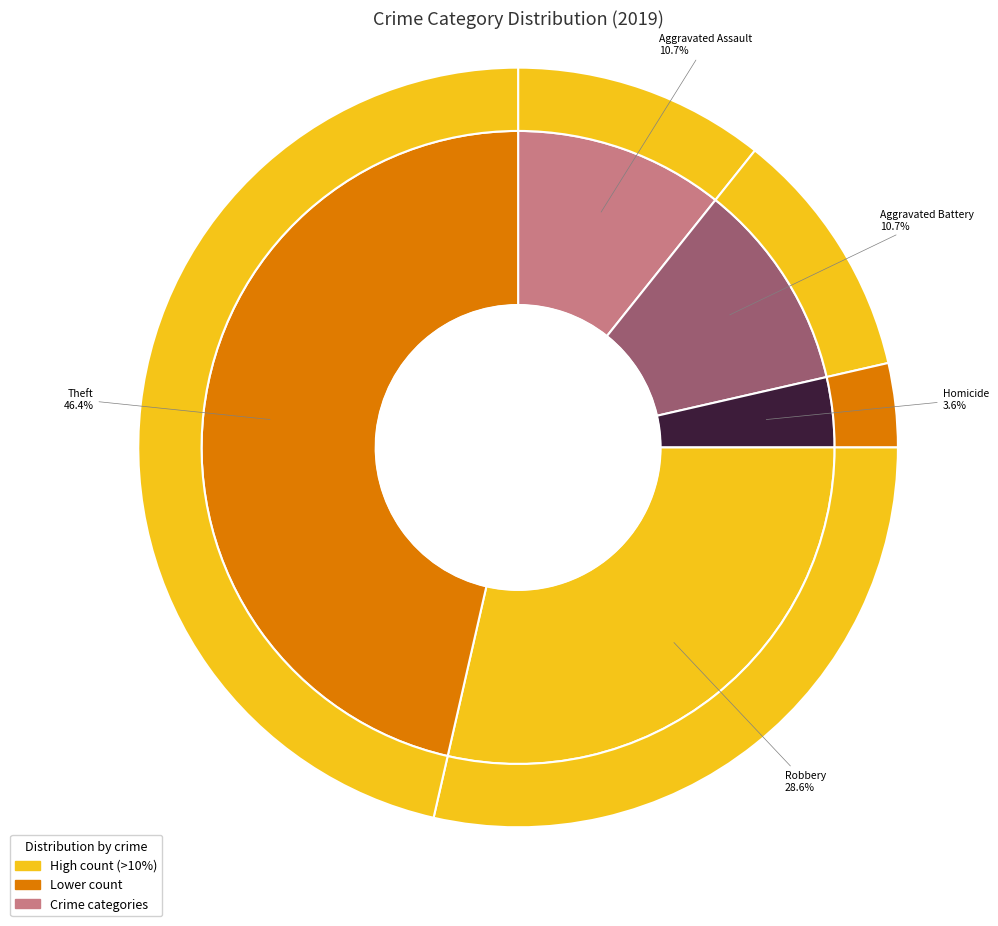

Is there a majority slice in this chart?

No